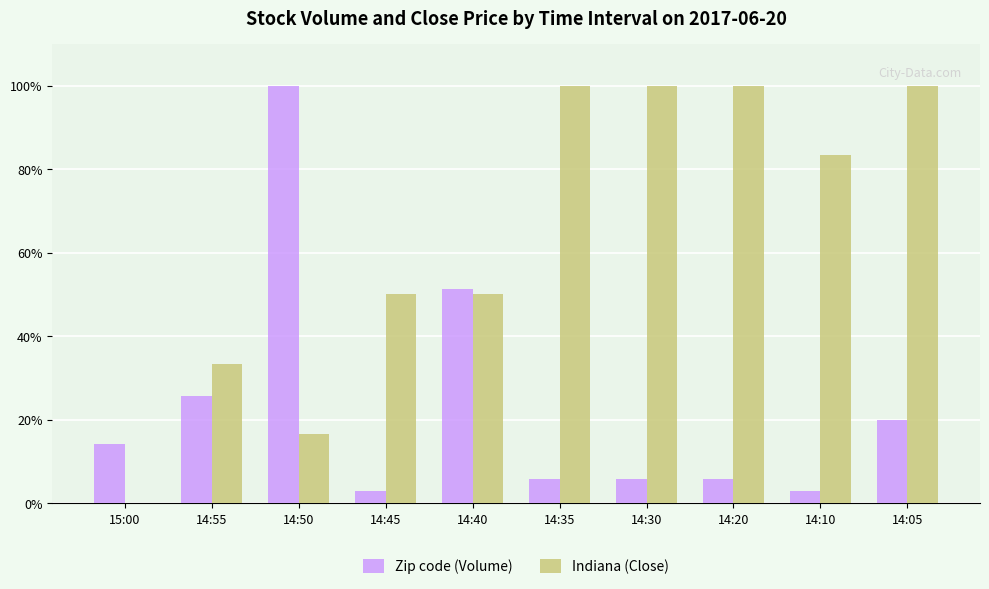

What are all the series names shown in the legend?

Zip code (Volume), Indiana (Close)